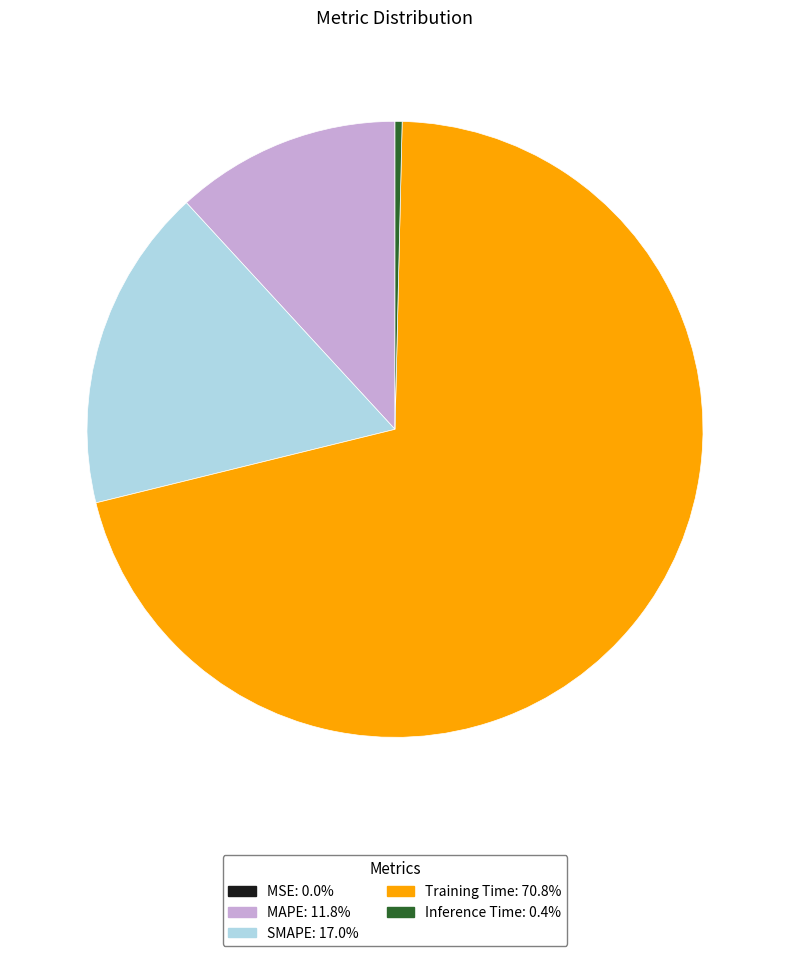

Is there a majority slice in this chart?

Yes